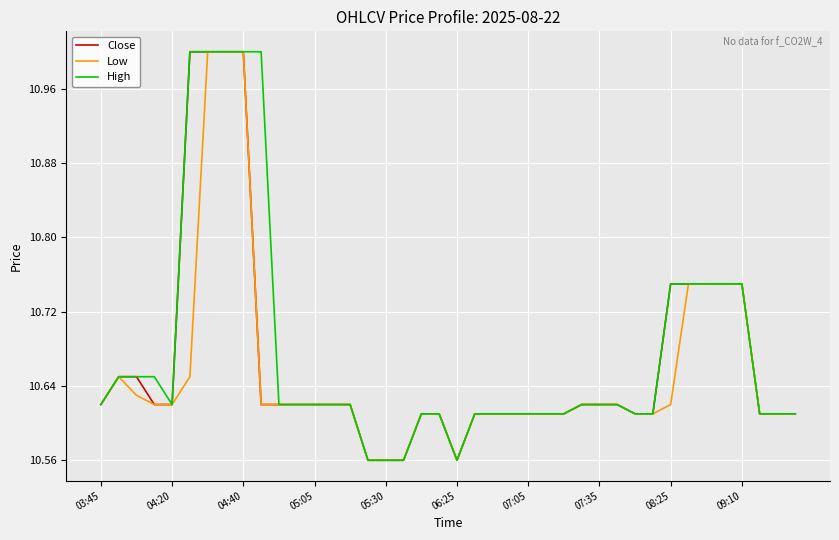

What is the maximum value shown in the chart?

11.0